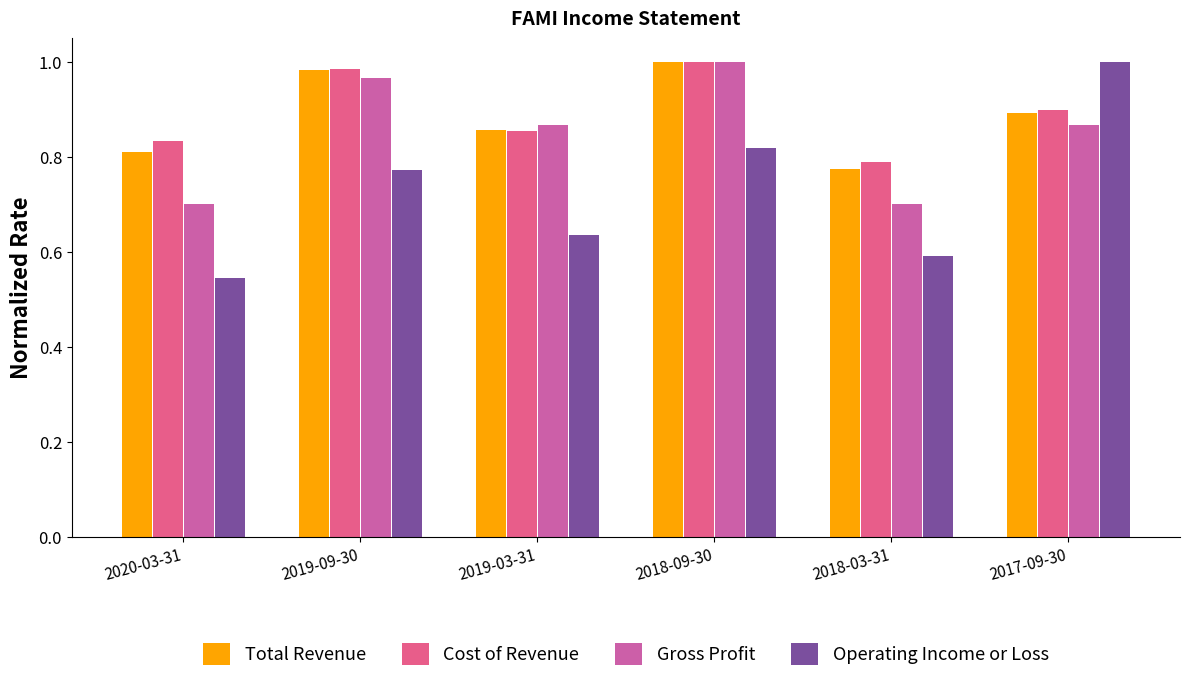

What is the label of the 3rd bar from the right?

2018-09-30